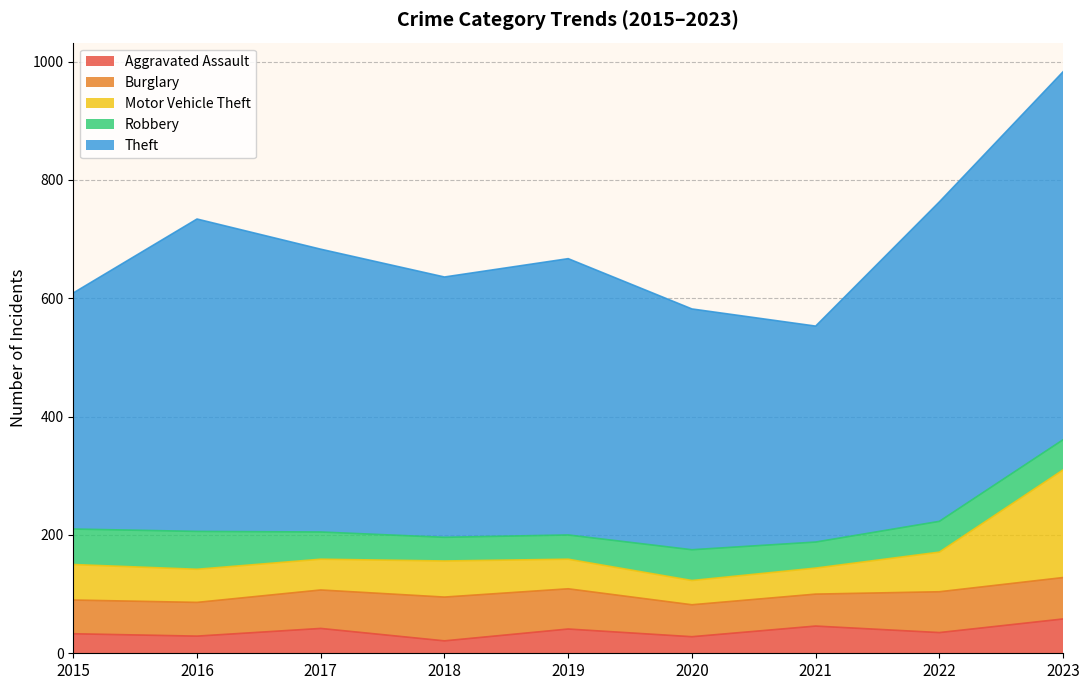

Which category has the lowest value across all series?

2018